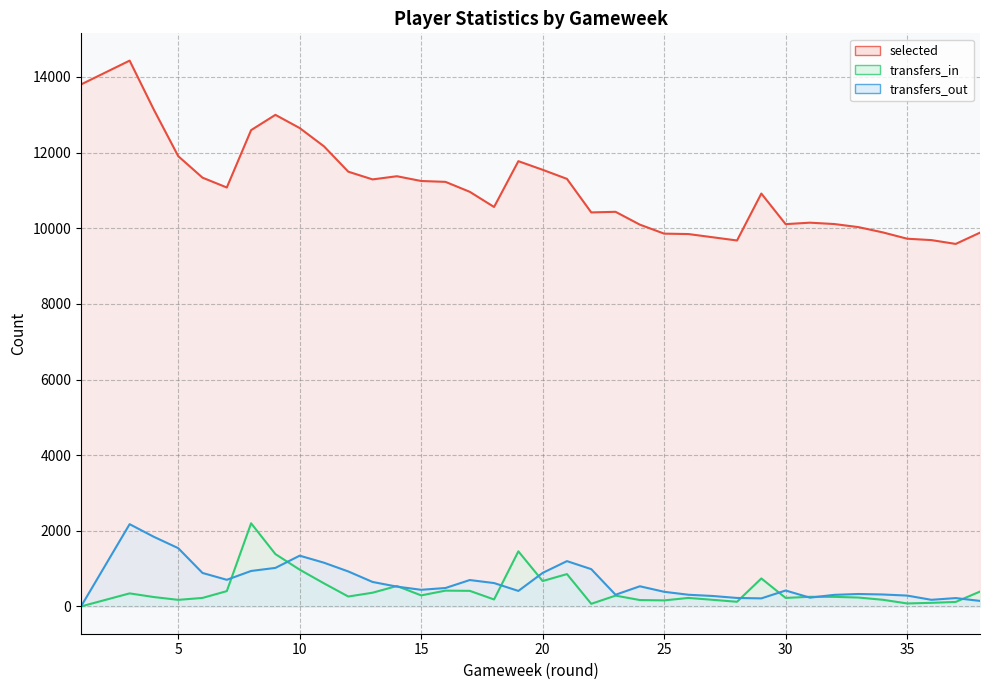

At which label does selected reach its peak?

3